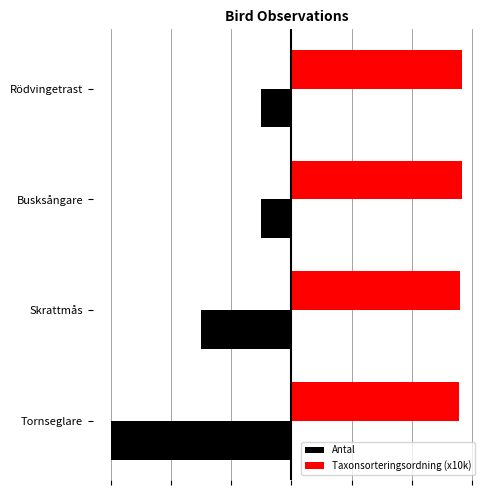

What is the highest value of the Antal series?

-1.0